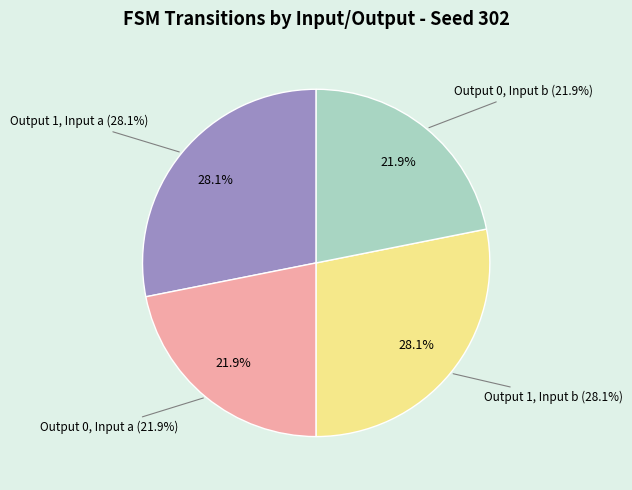

Combined, do output_symbol=0 (input=b) and output_symbol=1 (input=a) account for over 50%?

No